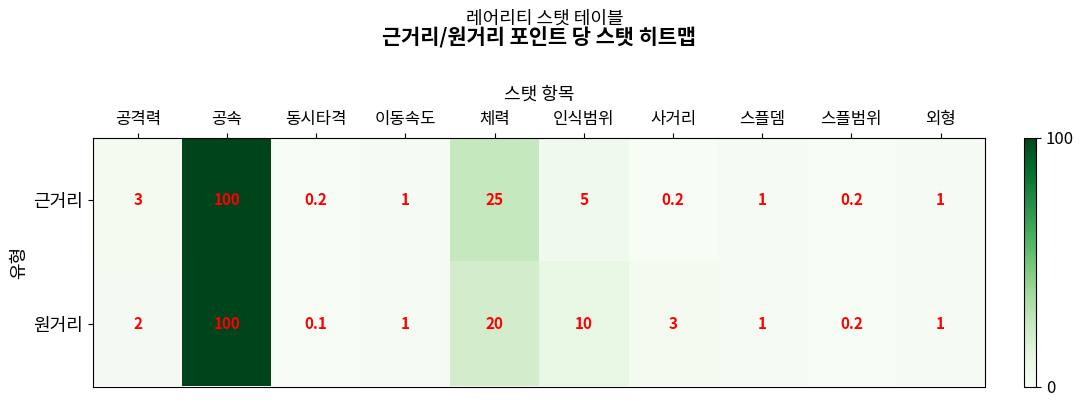

Reading left to right, extract all data points from this chart.

근거리: 3.0	100.0	0.2	1.0	25.0	5.0	0.2	1.0	0.2	1.0
원거리: 2.0	100.0	0.1	1.0	20.0	10.0	3.0	1.0	0.2	1.0